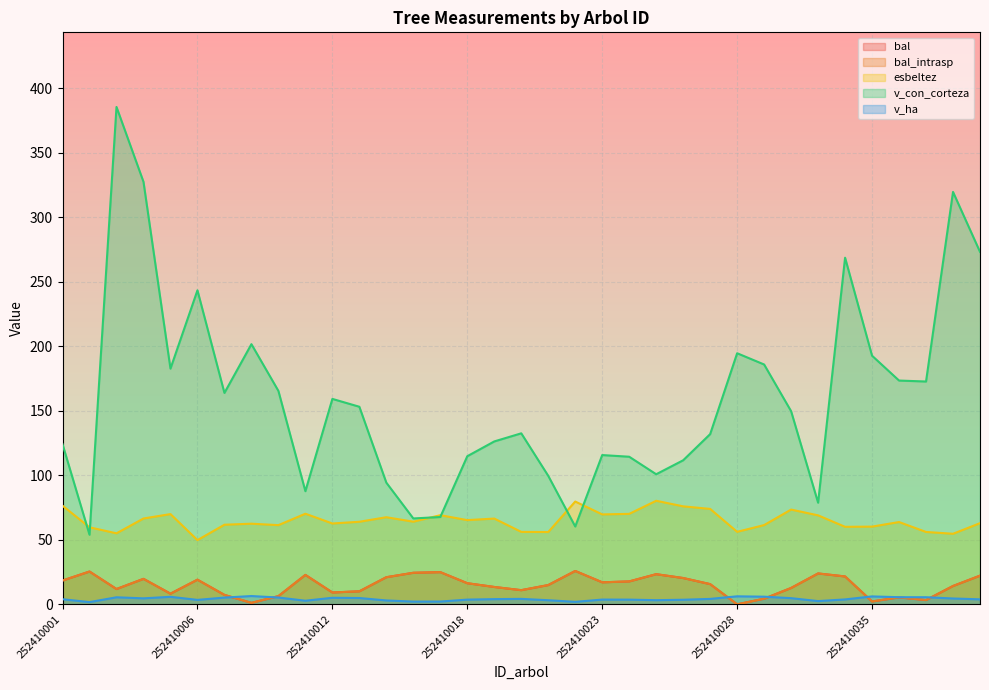

What is the average value of the bal series?

14.7